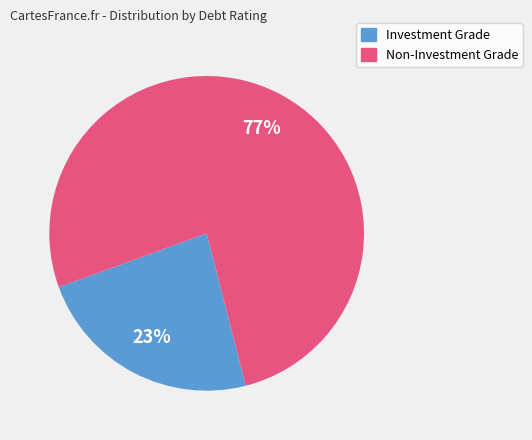

The Non-Investment Grade slice represents 67% of the pie. True or false?

False